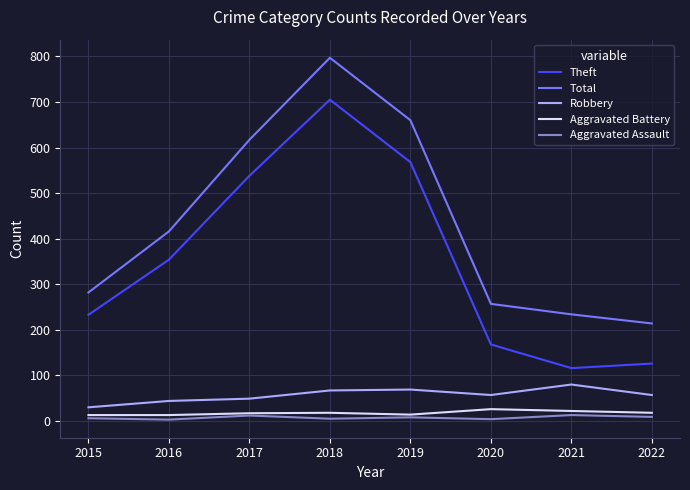

What is the sum of the Theft values at 2018 and 2016?

1059